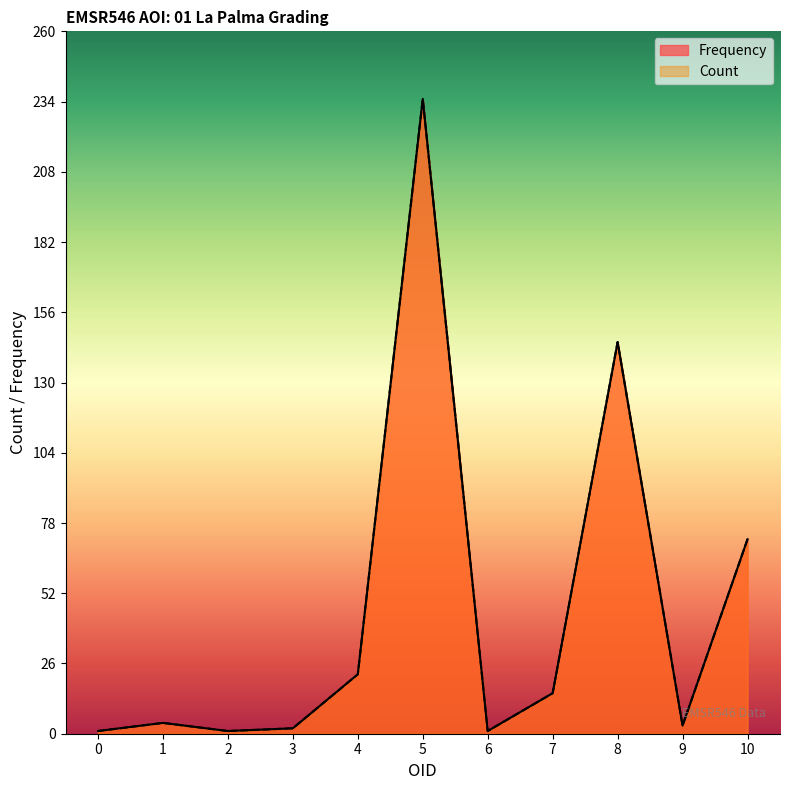

How many interior local valleys does the Frequency series have?

3